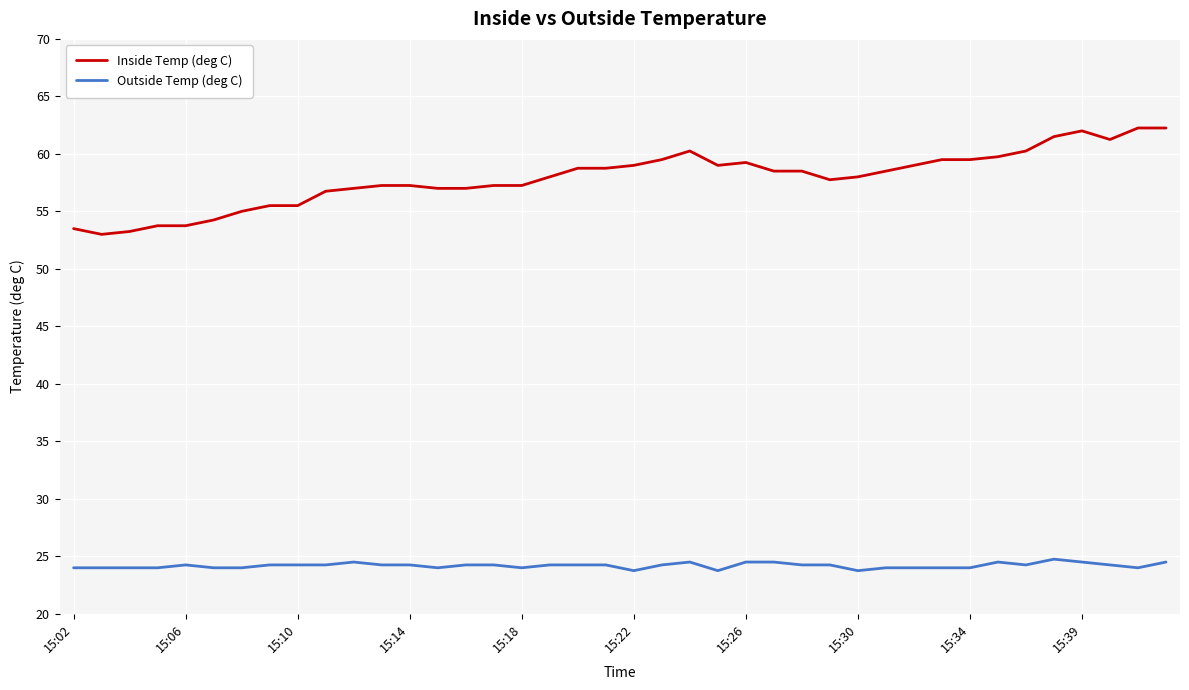

Which series has the largest range (max minus min)?

Inside Temp (deg C)